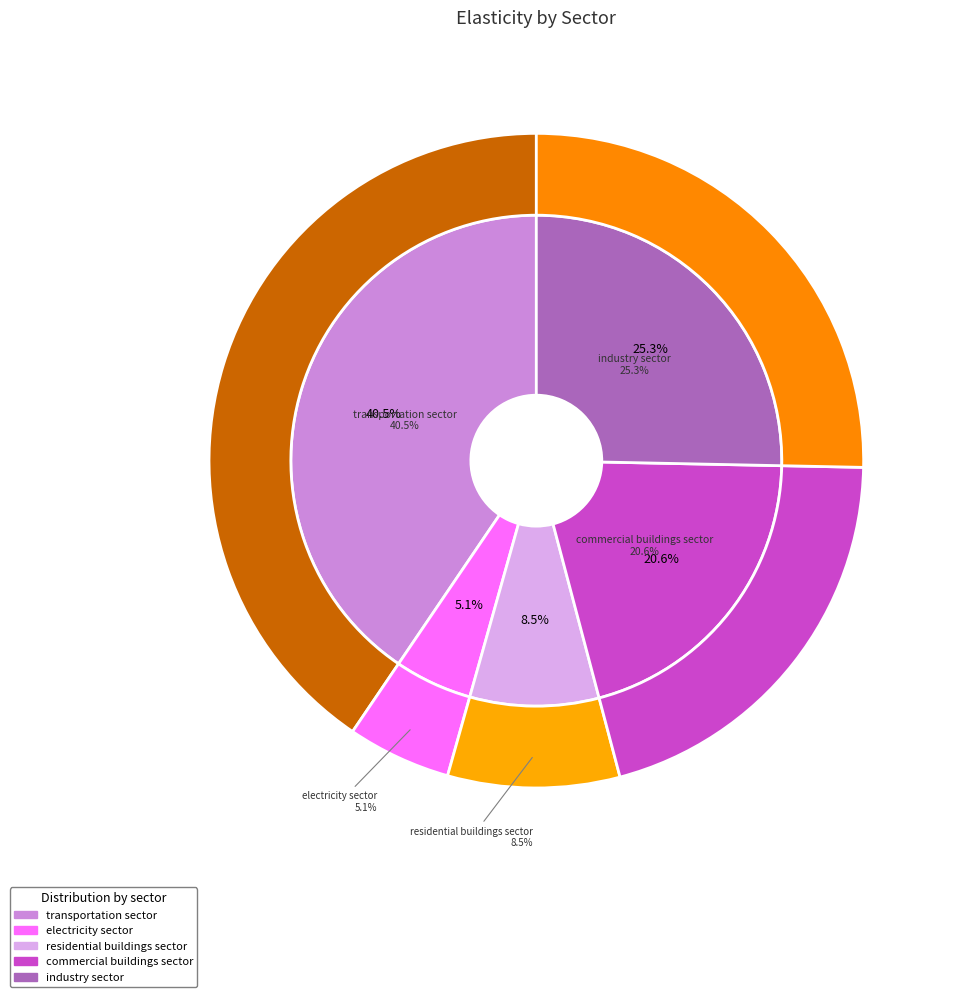

Do residential buildings sector and industry sector together represent more than half of the pie?

No